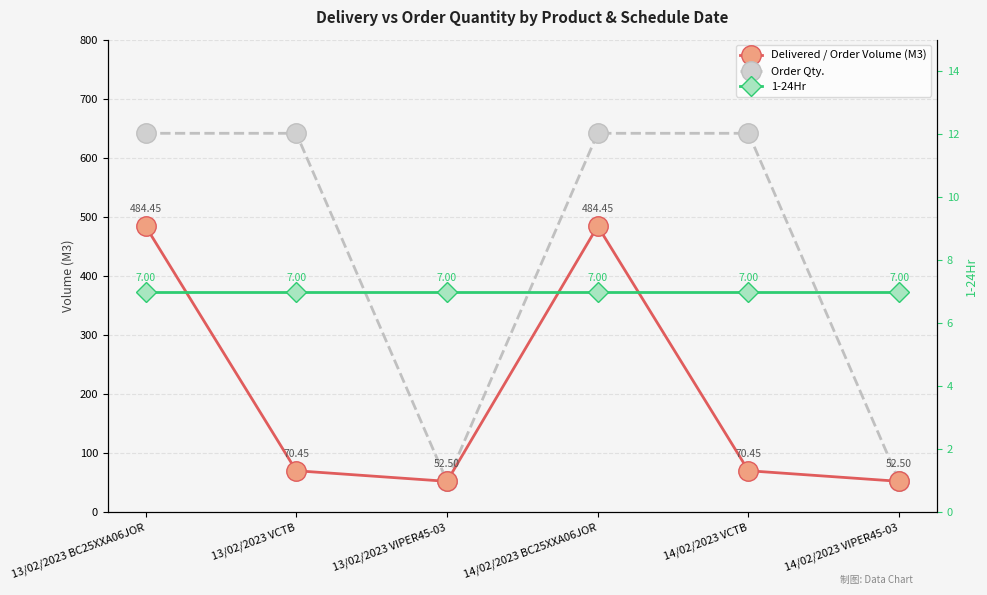

How many categories are shown in the chart?

6